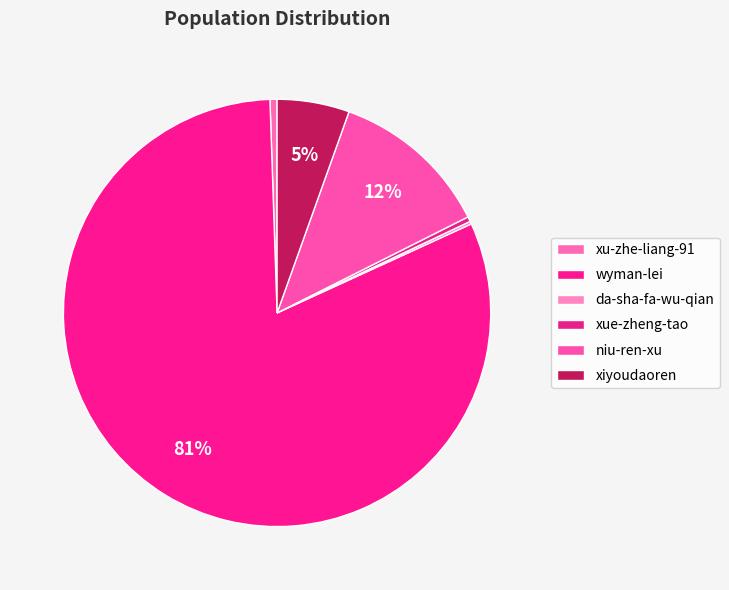

Which slice represents more than half of the pie?

wyman-lei